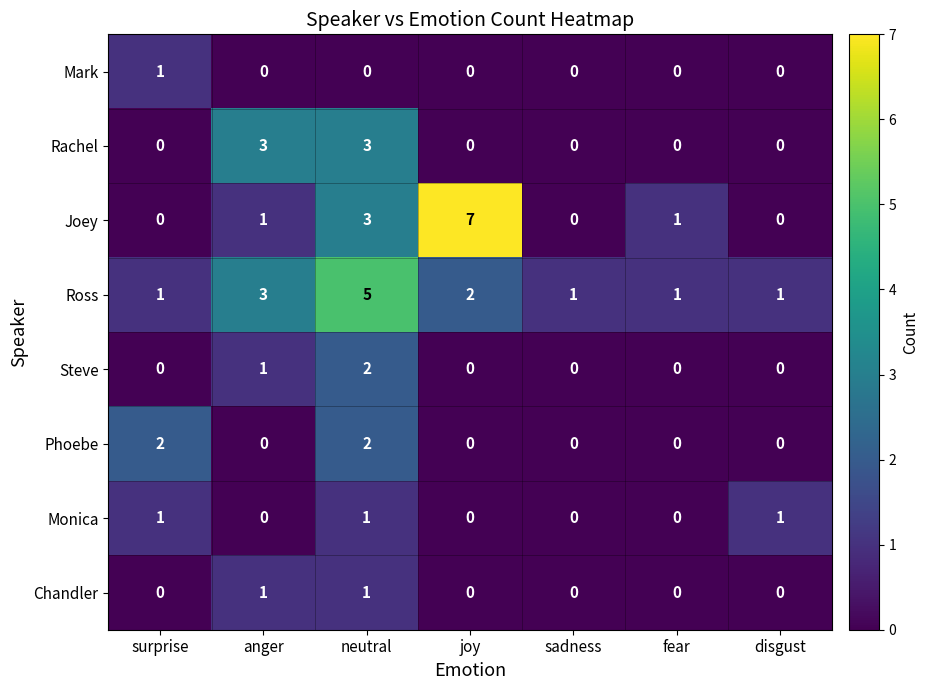

What is the greatest value displayed?

7